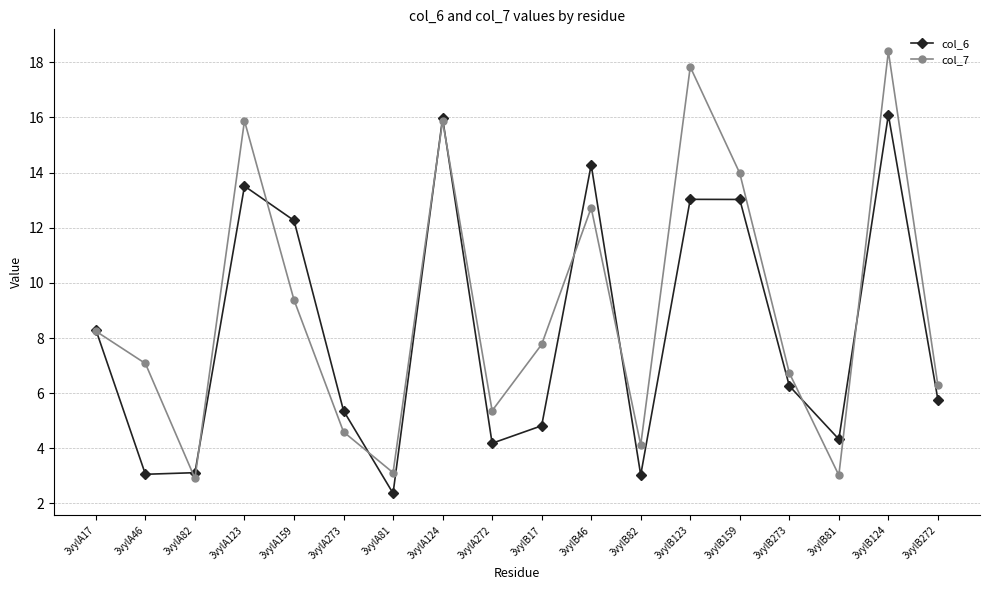

What is the greatest value displayed?

18.4